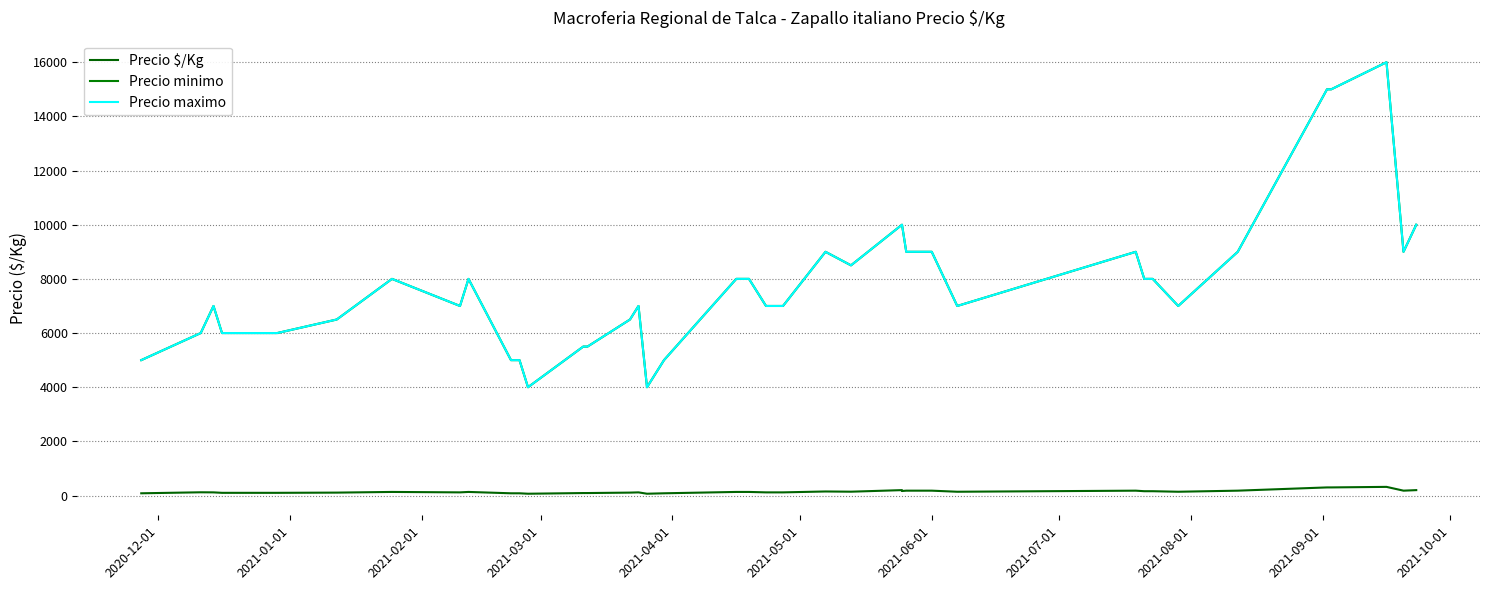

What is the value of the Precio maximo point at the 26th from the left?

10000